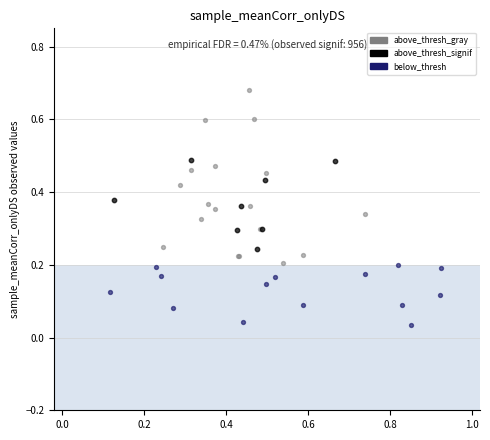

Which series has the widest spread of Y values?

above_thresh_gray